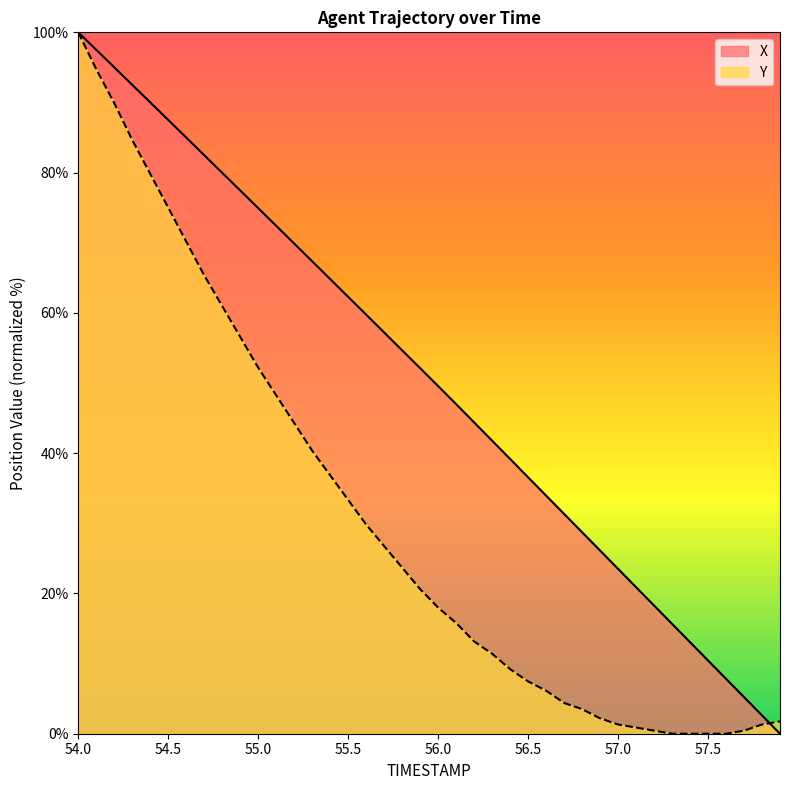

Rank the series by their maximum value, from lowest to highest.

X, Y